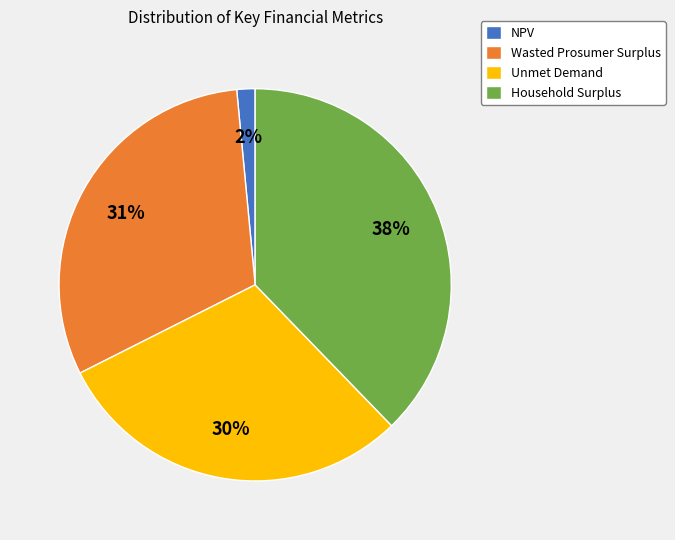

Count the number of slices in the pie.

4